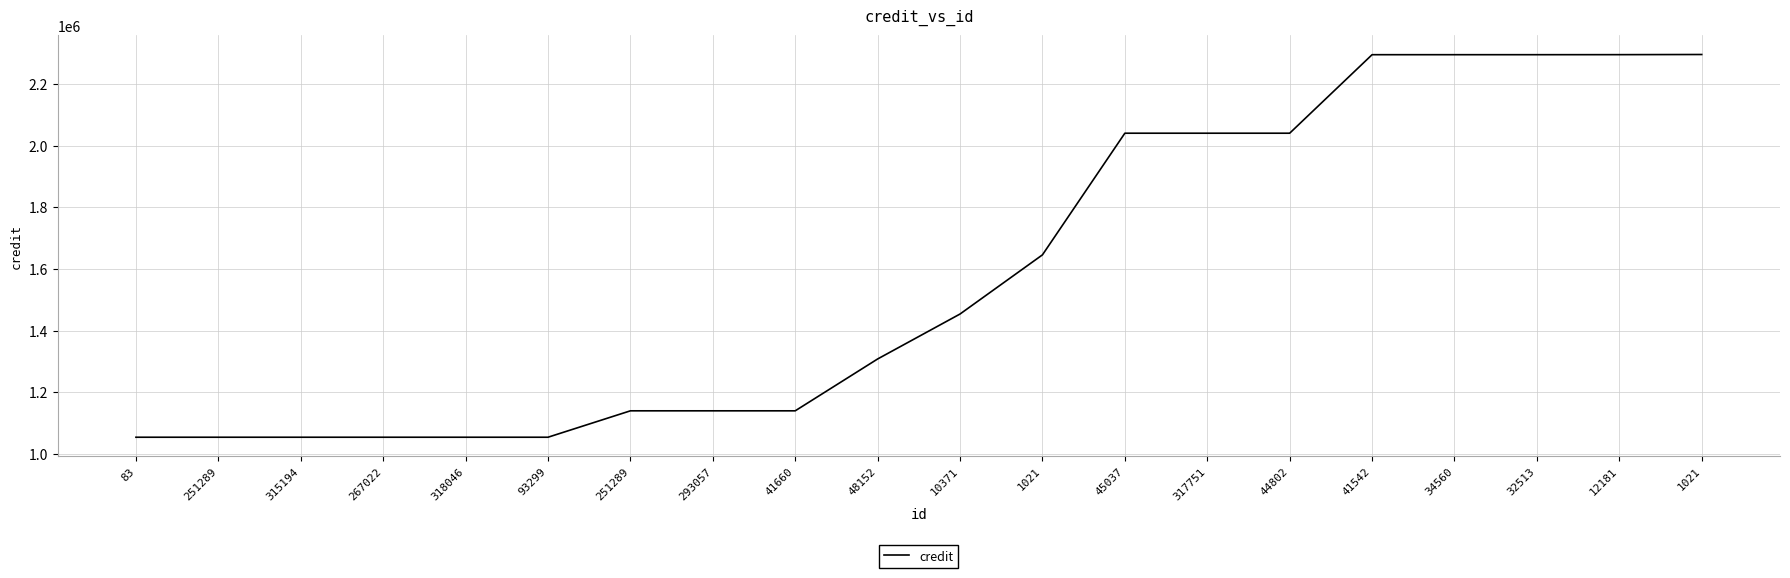

What is the value of the 5th point from the left?

1054373